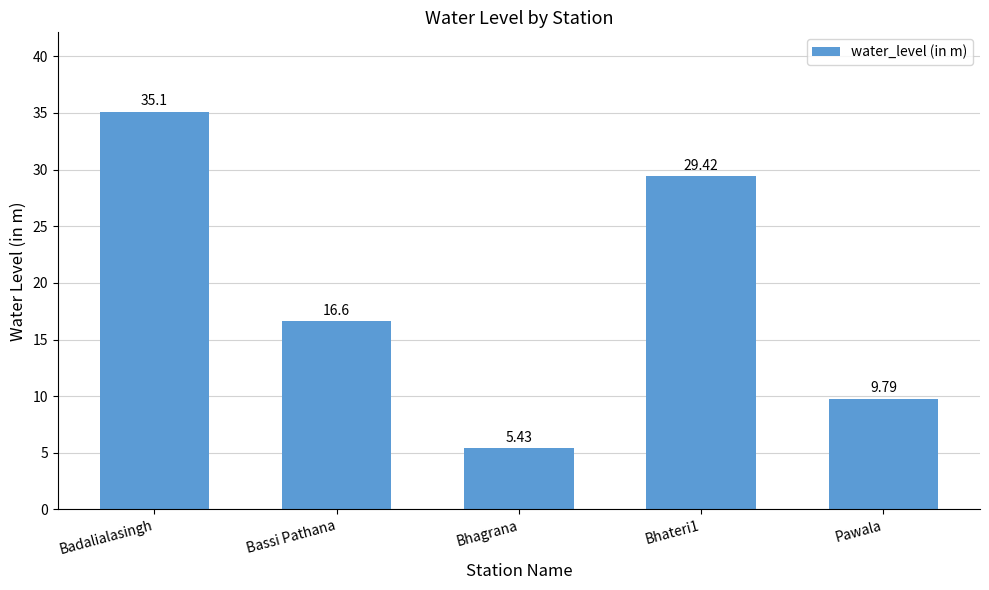

At which label does the data first exceed 16?

Badalialasingh